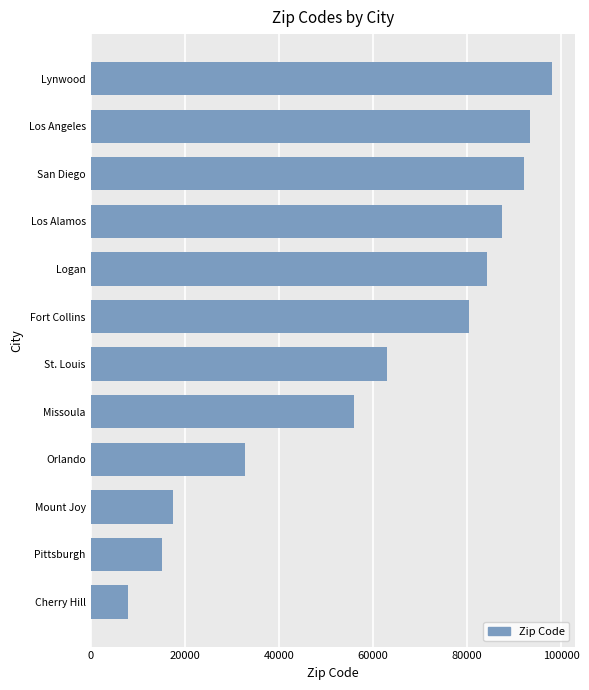

Read the value at Pittsburgh, to the nearest 10.

15220